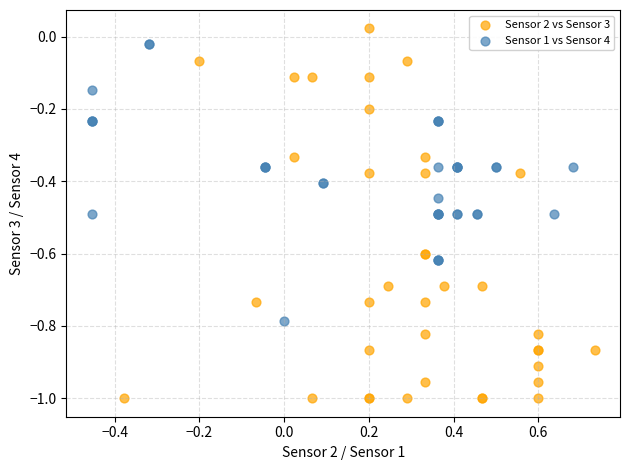

Which series contains the lowest Y value?

Sensor 2 vs Sensor 3